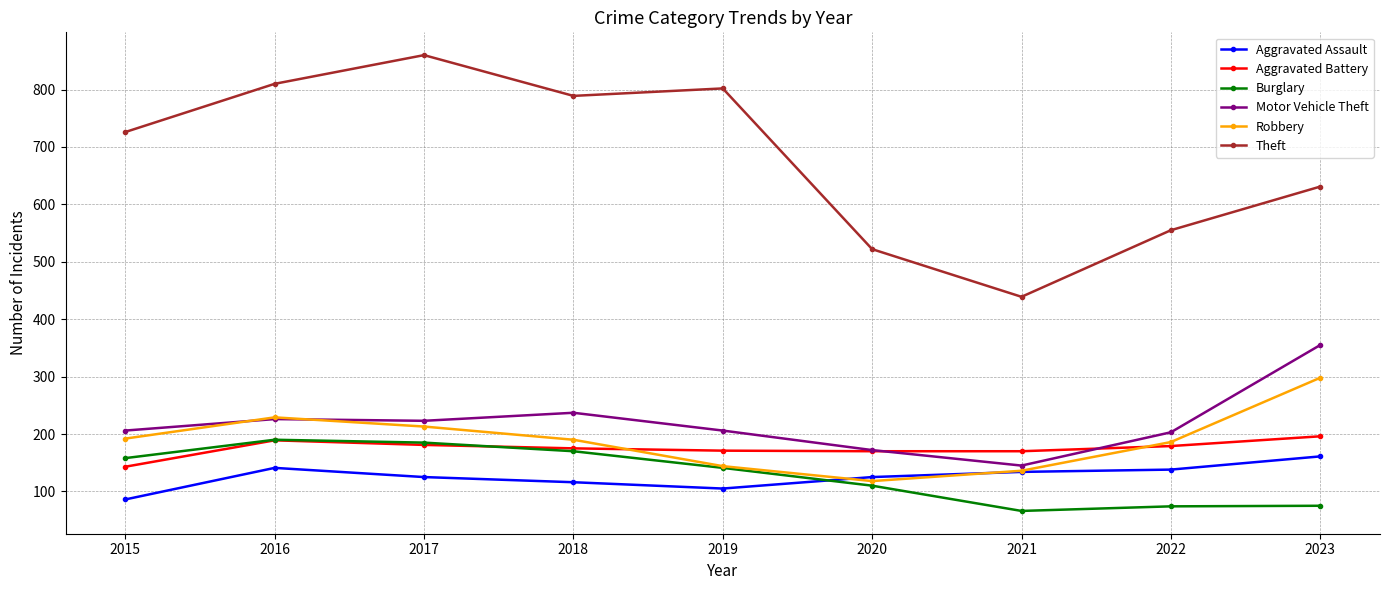

What are all the series names shown in the legend?

Aggravated Assault, Aggravated Battery, Burglary, Motor Vehicle Theft, Robbery, Theft